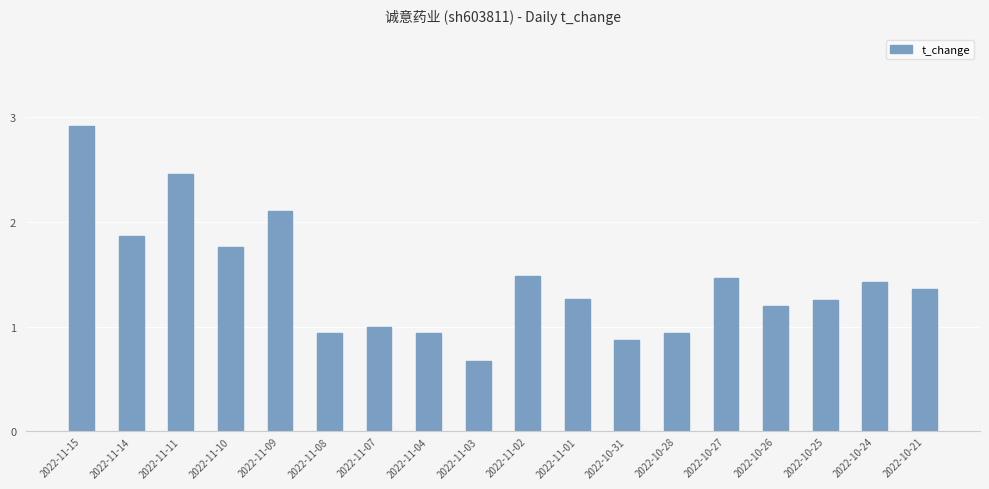

Which has a higher value, 2022-11-11 or 2022-11-08?

2022-11-11